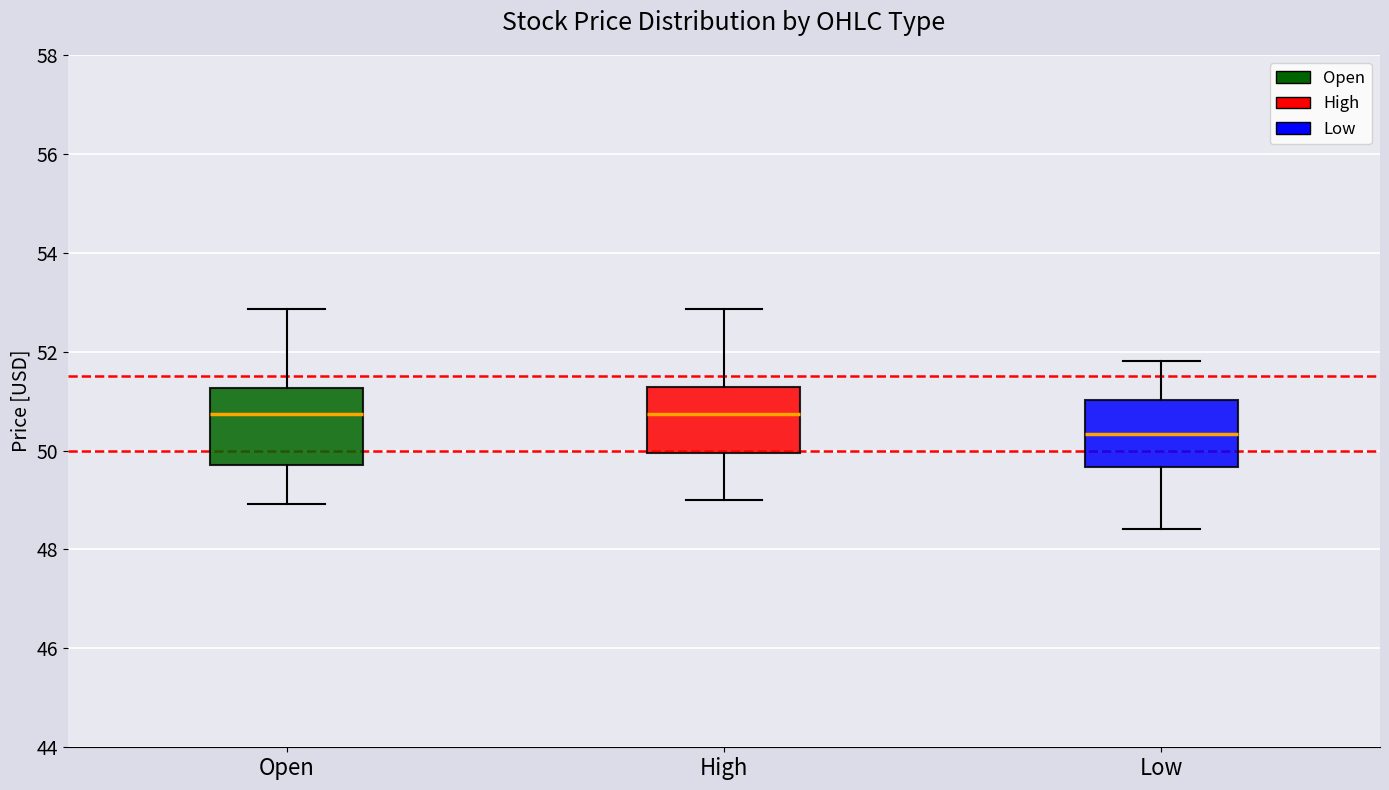

Where does the upper whisker of the box for High end on the y-axis? The values are not printed on the chart, so give them approximately, as read against the axis.

52.8